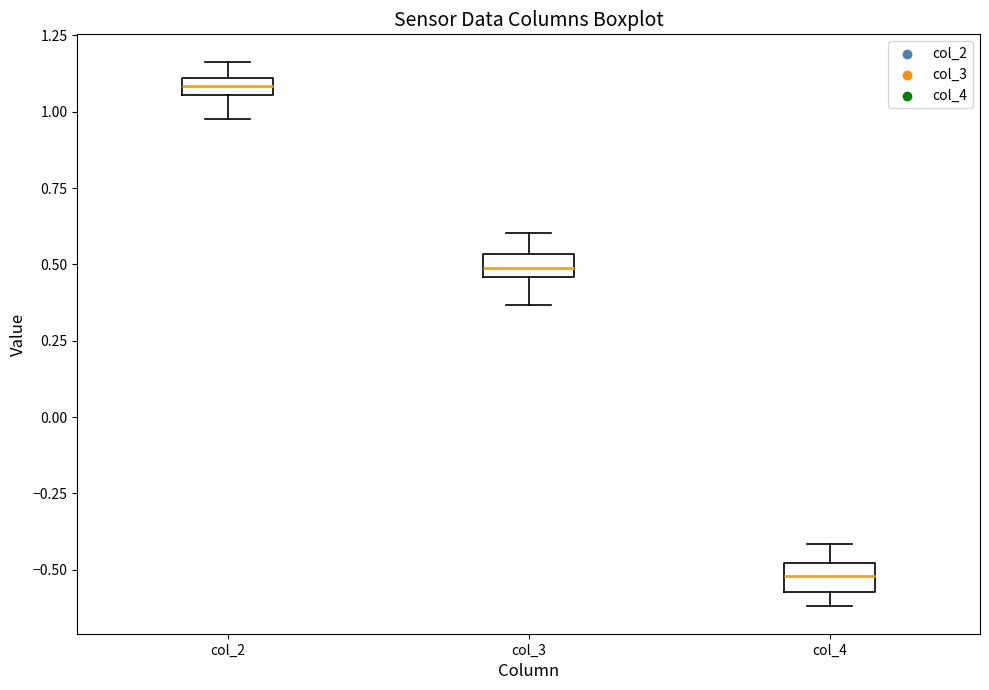

Where is the upper edge of the box for col_2 on the y-axis? The values are not printed on the chart, so give them approximately, as read against the axis.

1.10